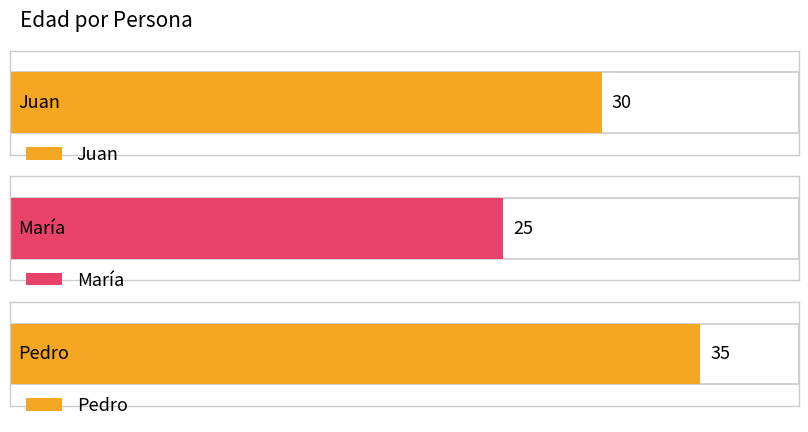

True or false: the data shows 35 at Pedro.

True